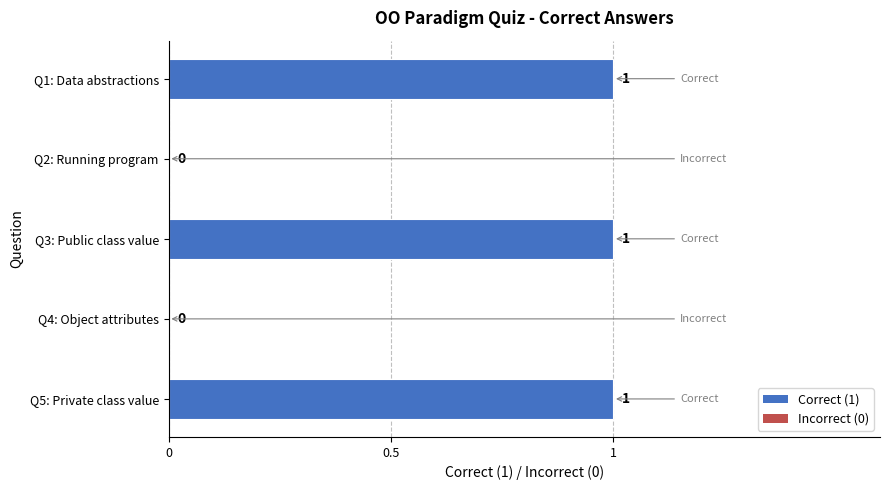

Count the number of data series in this chart.

1